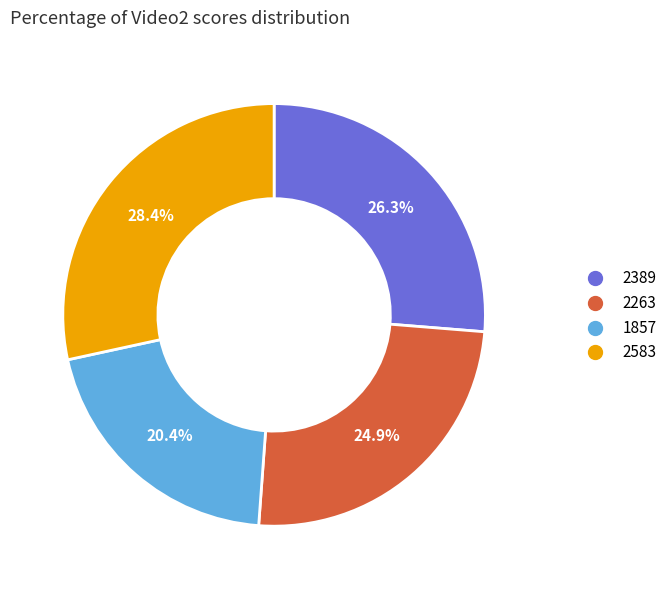

What is the smallest slice in the pie chart?

1857